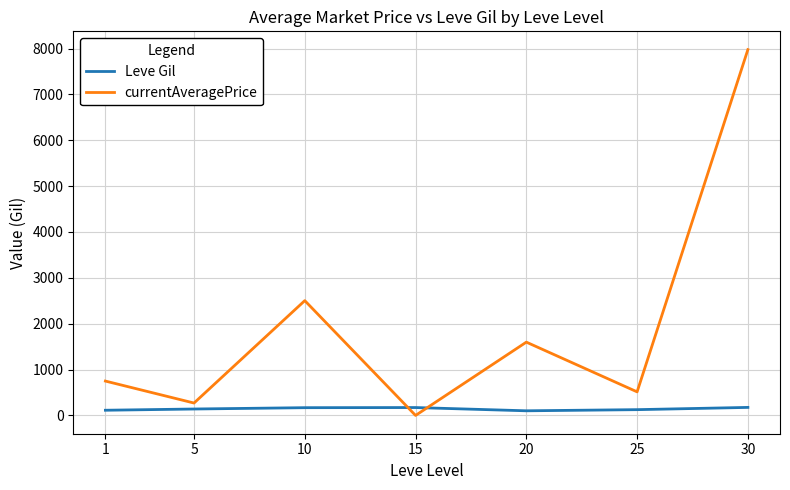

Does the chart display data point markers on the line(s)?

No